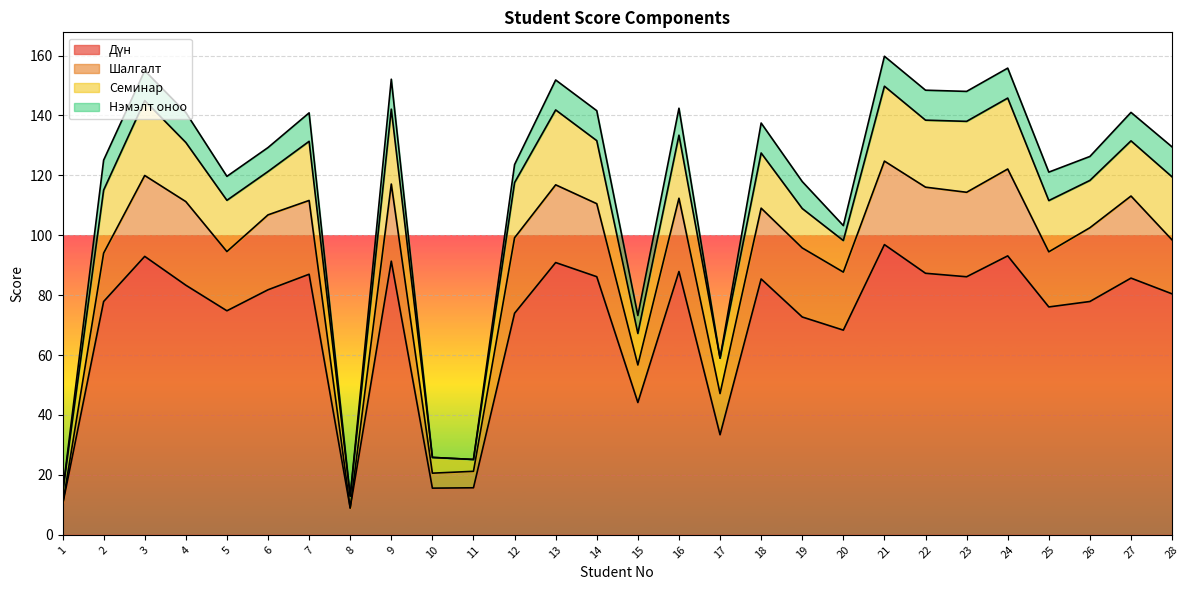

Read the Семинар value at 28.

21.1